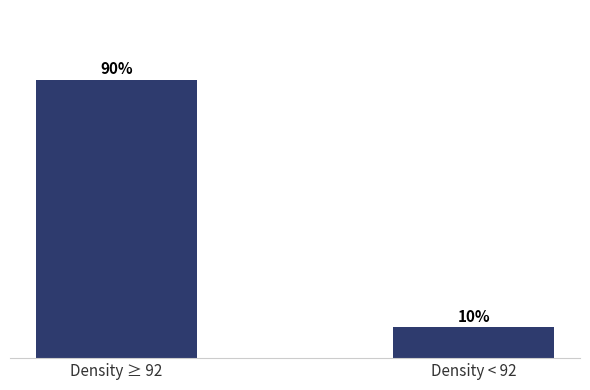

Does the chart contain any negative values?

No